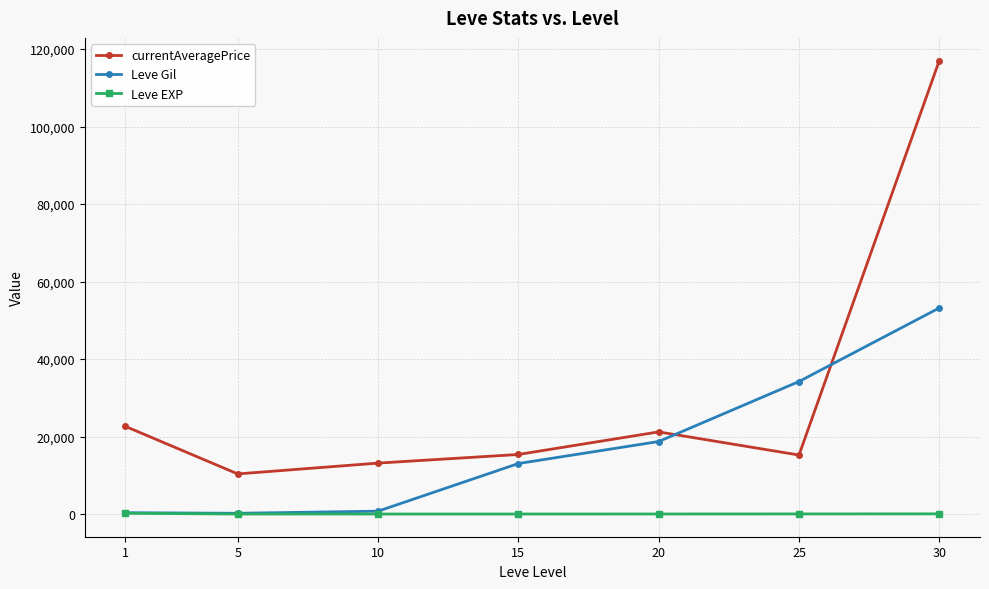

Which series has the largest range (max minus min)?

currentAveragePrice